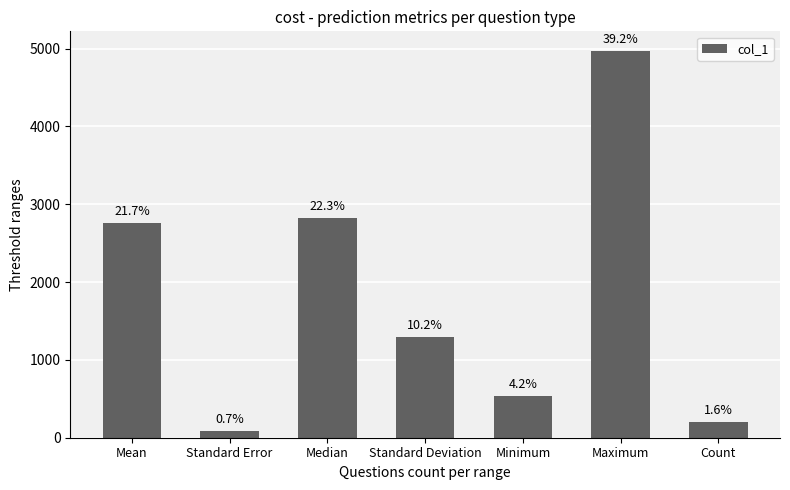

What is the average value?

1811.7